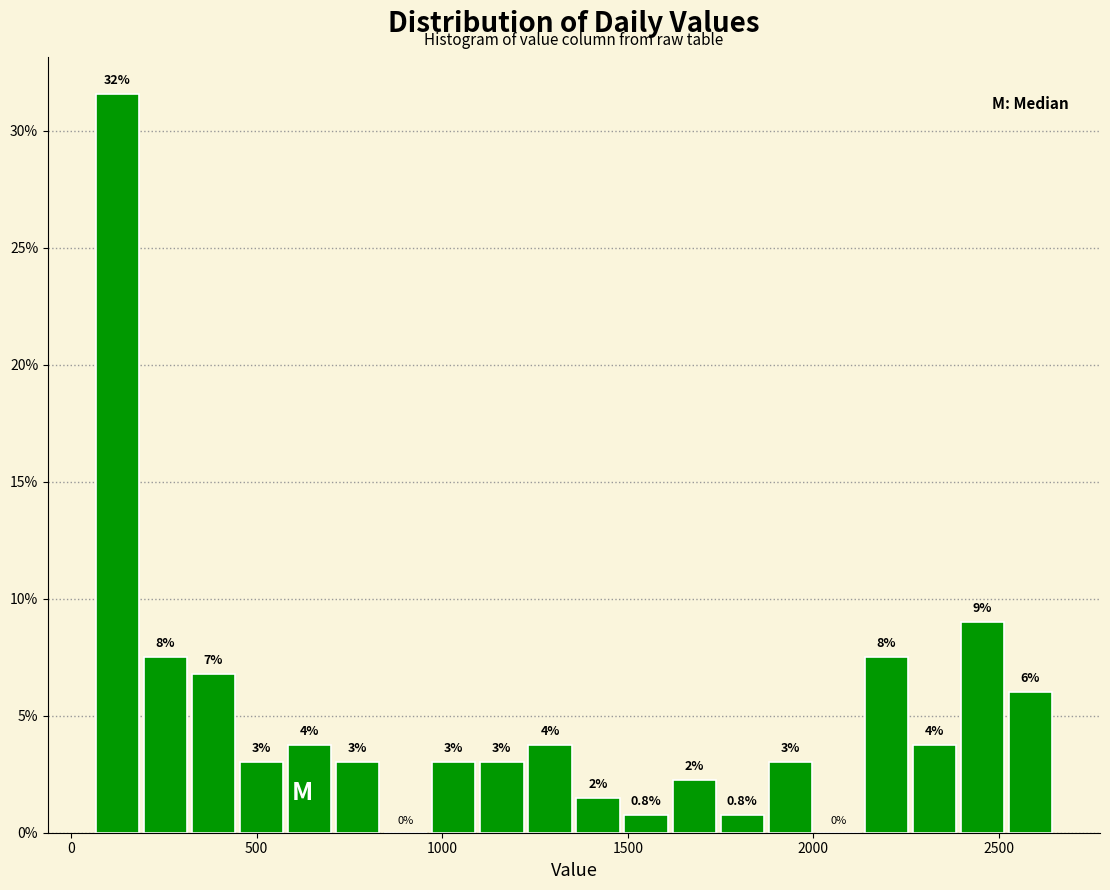

Read against the x-axis, roughly where is the centre of the tallest bar?

100